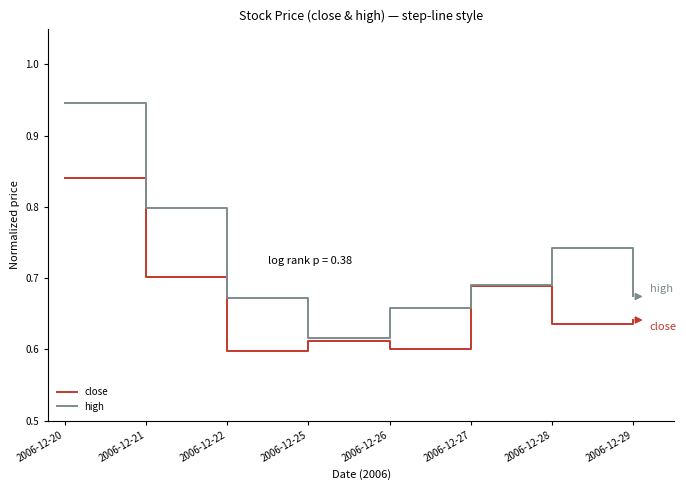

What are all the series names shown in the legend?

close, high